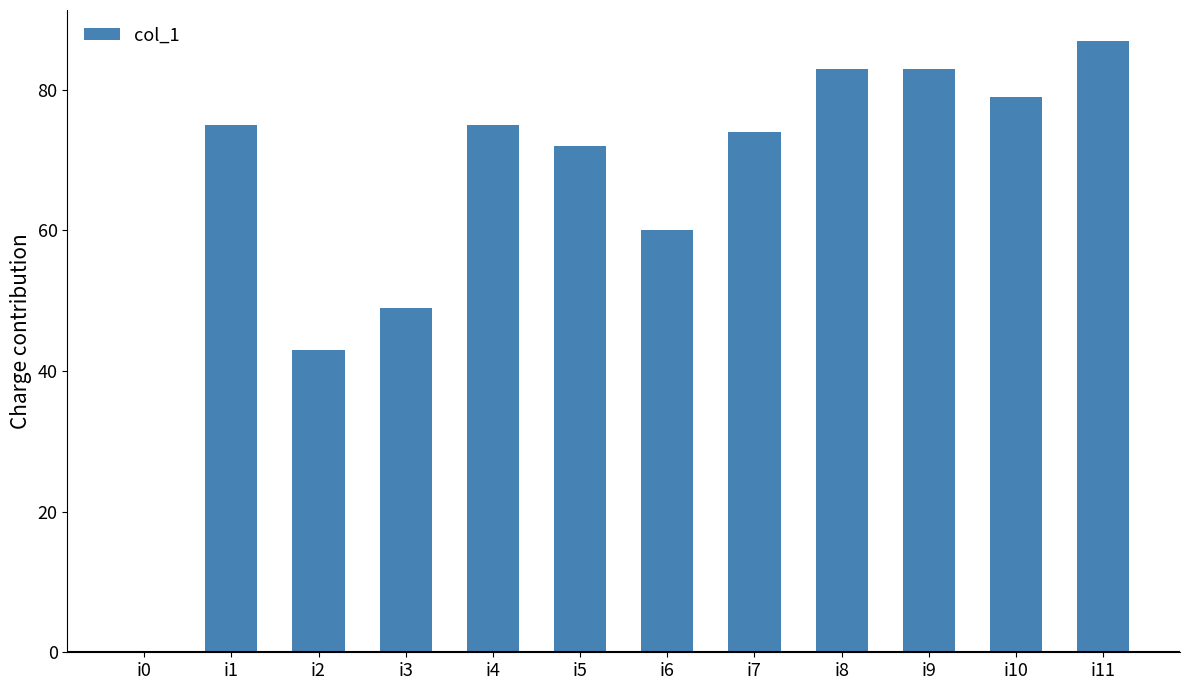

The chart shows a value of 38 at i7. True or false?

False